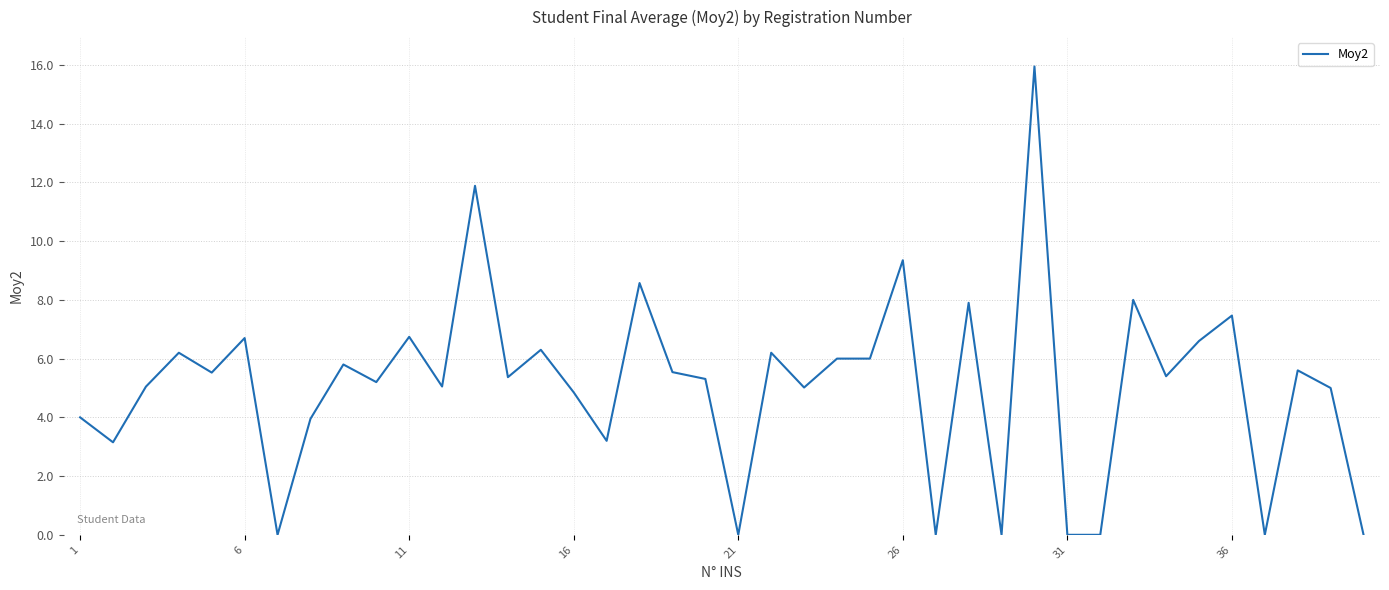

What is the maximum value shown in the chart?

15.9